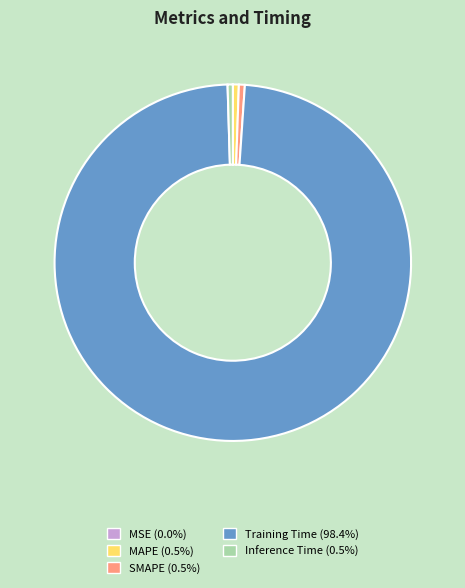

Is MAPE the majority of the pie?

No